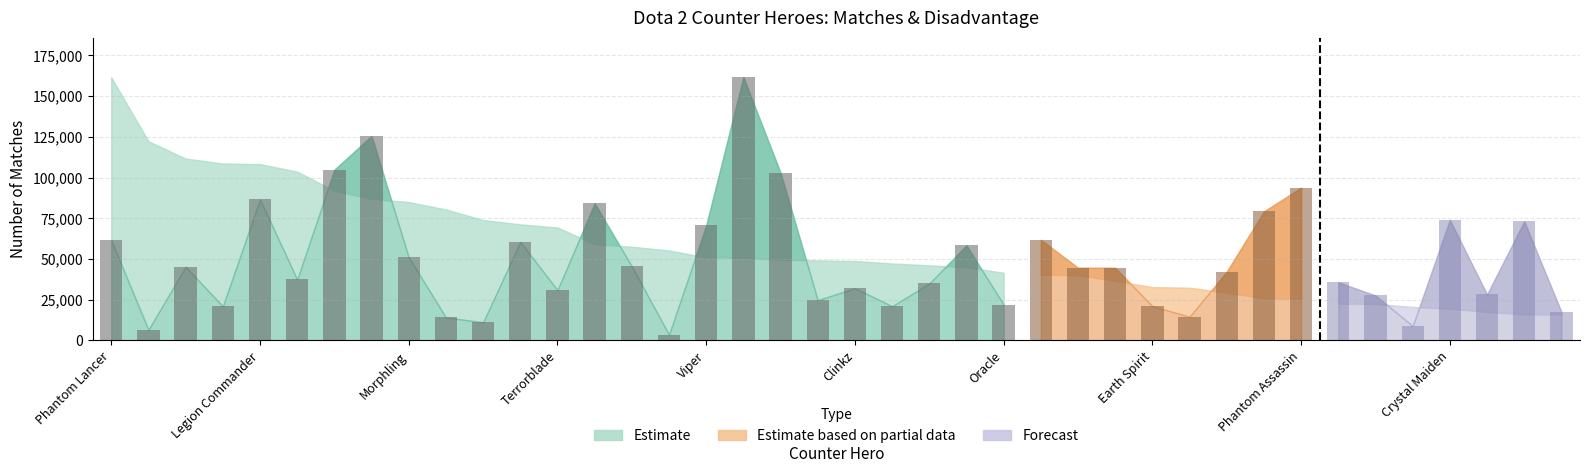

How many groups of bars are there?

40